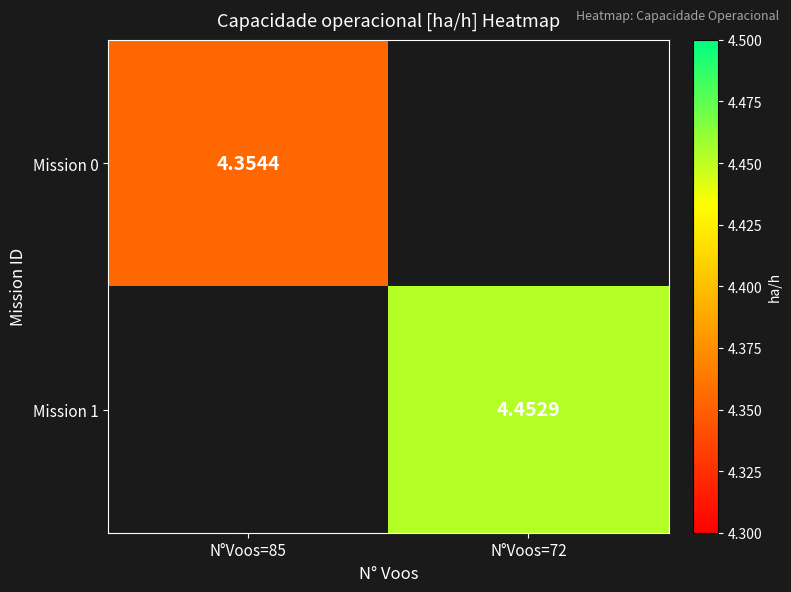

Count the number of data series in this chart.

2